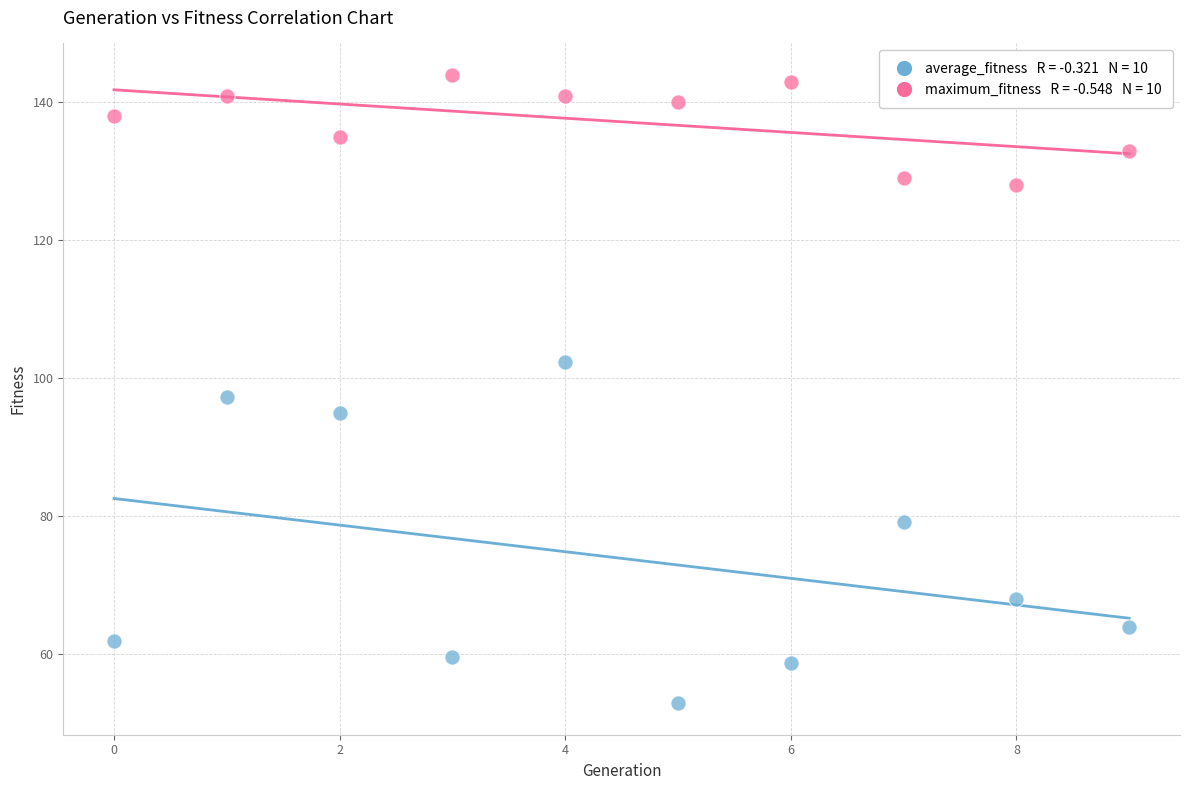

Across all data points, what is the range of Y values (max minus min)?

91.1